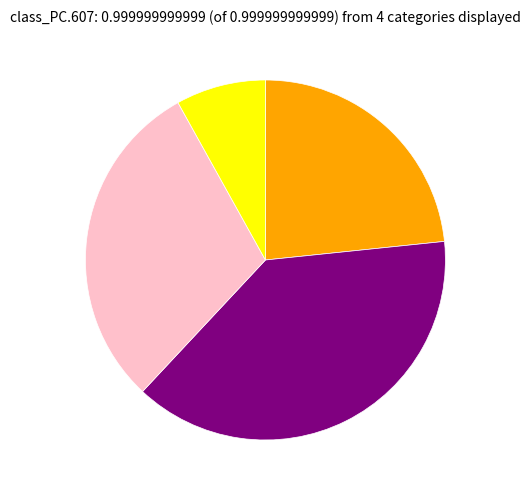

Does any single category account for the majority?

No